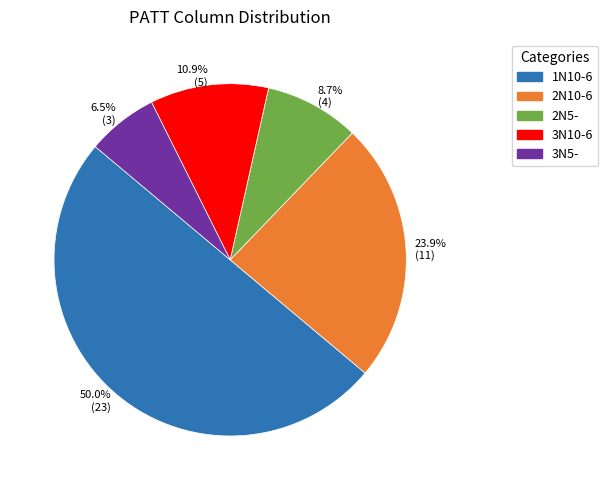

What is the largest slice in the pie chart?

50.0% (23)